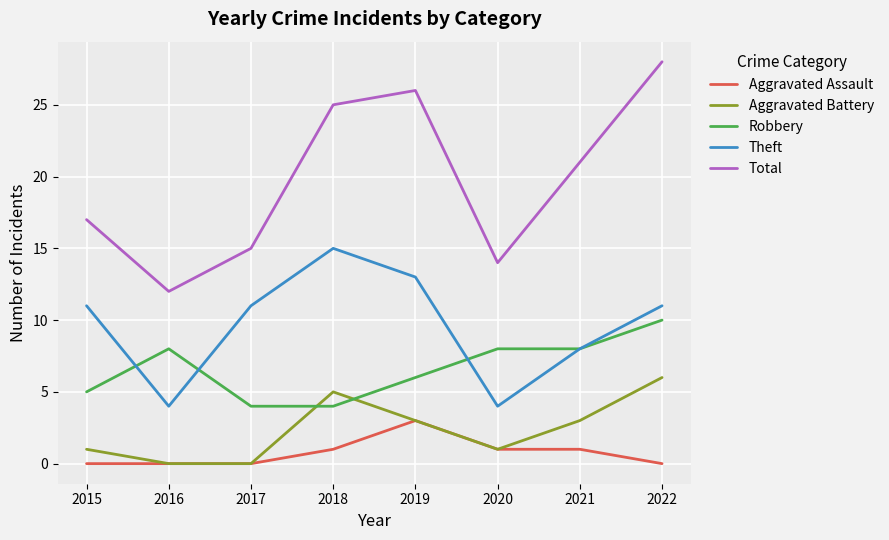

What is the maximum value for Total?

28